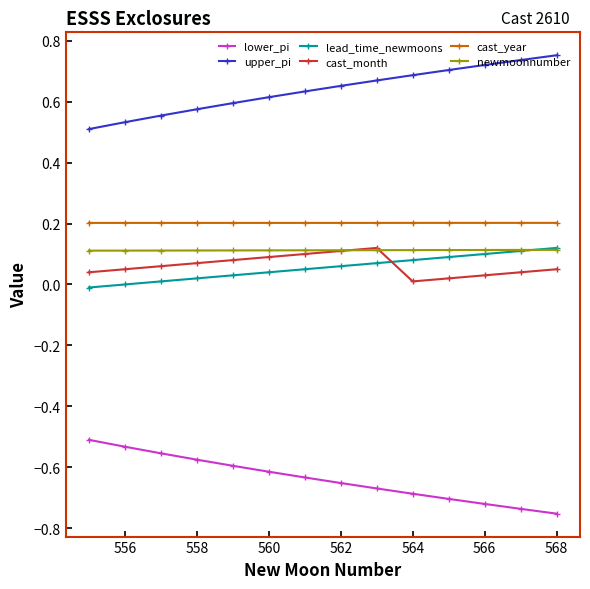

True or false: cast_month and lower_pi intersect in this chart.

False